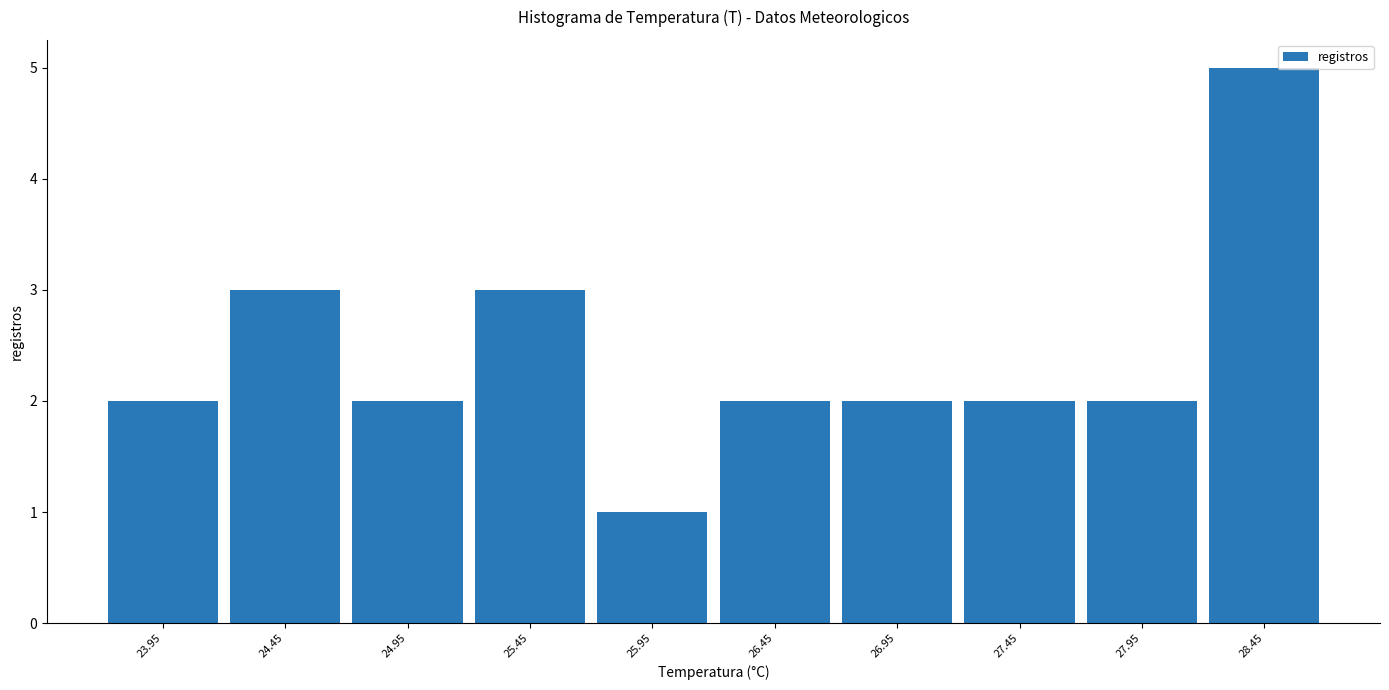

How tall is the bar that spans 24.2 to 24.7 on the x-axis? The values are not printed on the chart, so give them approximately, as read against the axis.

3